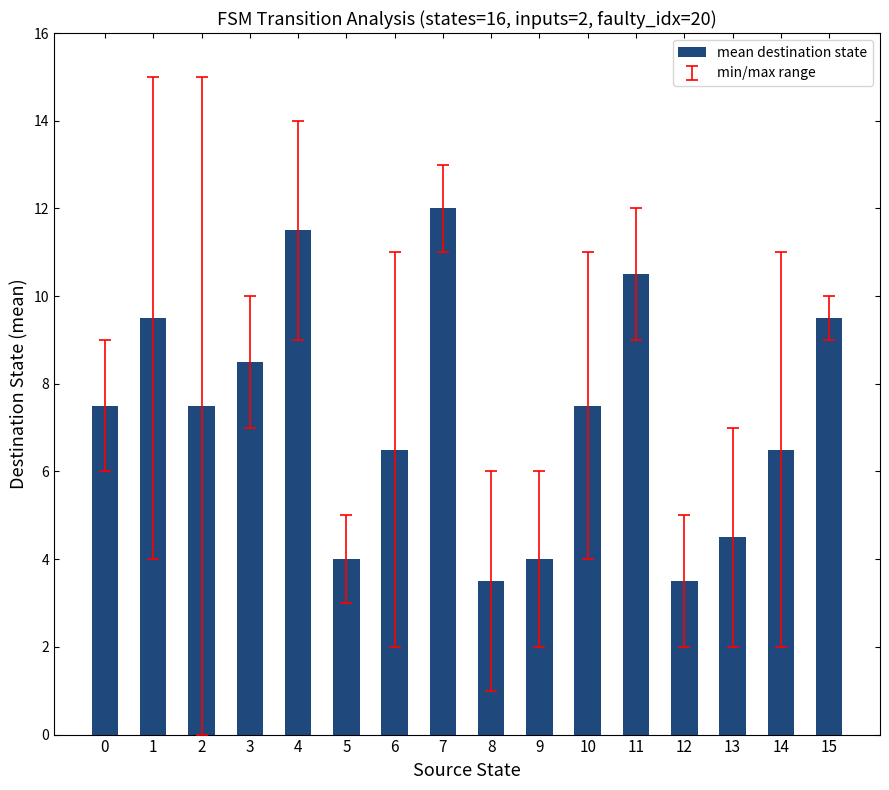

What is the ratio of the value at 13 to the value at 2?

0.6